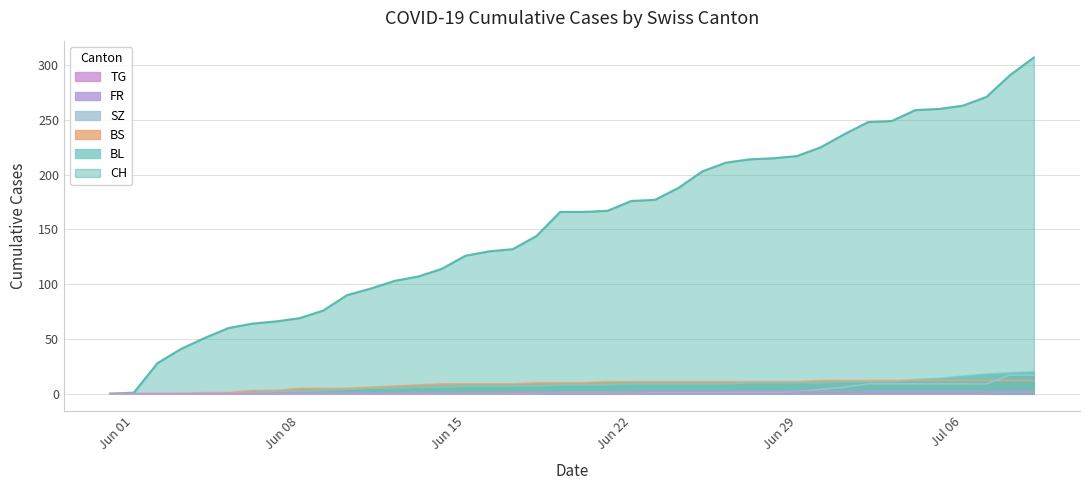

Reading left to right, transcribe all the data shown in this chart.

CH: 0	1	28	41	51	60	64	66	69	76	90	96	103	107	114	126	130	132	144	166	166	167	176	177	188	203	211	214	215	217	225	237	248	249	259	260	263	271	291	307
BL: 0	0	0	0	0	0	1	2	2	3	4	5	5	6	6	7	7	7	7	8	8	8	9	9	9	9	9	10	10	10	10	11	11	11	13	14	16	18	19	20
BS: 0	0	0	0	1	1	3	3	5	5	5	6	7	8	9	9	9	9	10	10	10	11	11	11	11	11	11	11	11	11	12	12	12	12	12	12	12	12	12	12
SZ: 0	0	0	0	0	0	0	0	0	0	0	0	0	0	0	0	0	0	0	1	1	1	1	1	1	1	1	1	1	2	4	6	9	9	9	9	9	9	17	17
FR: 0	0	0	0	0	0	0	0	0	0	0	0	0	0	0	0	0	1	1	1	1	1	1	2	2	2	2	2	2	2	2	2	2	2	2	2	2	2	2	2
TG: 0	0	0	0	0	0	0	0	0	0	0	0	0	0	0	0	0	0	0	0	0	0	0	0	0	0	0	0	0	0	0	0	0	0	0	0	0	0	1	1